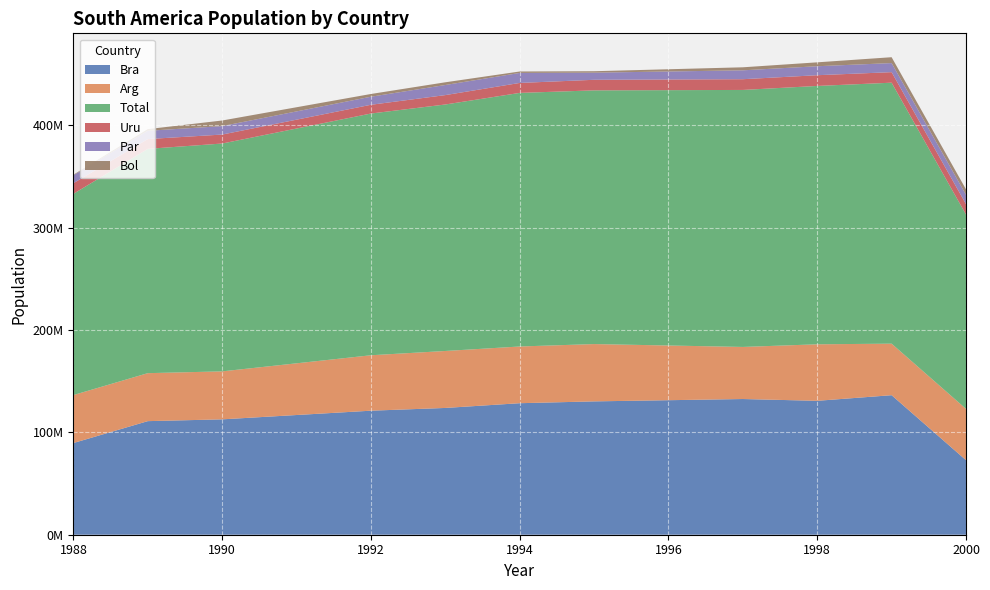

Reading left to right, what are all the values shown in this chart?

Bra: 1988=89596000	1989=110989200	1990=112742700	1992=121199600	1993=123882800	1994=128516400	1995=130299410	1997=132600061	1998=130852472	1999=136340761	2000=72847563
Arg: 1988=46883000	1989=46883000	1990=46883000	1992=54169000	1993=55664000	1994=55421000	1995=56007000	1997=50892200	1998=55224714	1999=50357559	2000=50124545
Total: 1988=196607400	1989=219179600	1990=222643000	1992=236215300	1993=240863000	1994=247795700	1995=247905440	1997=251133000	1998=252455733	1999=255015290	2000=189920354
Uru: 1988=10408000	1989=9583000	1990=8761400	1992=8549800	1993=9180400	1994=9736400	1995=10333700	1997=10492004	1998=10492004	1999=10294916	2000=10133101
Par: 1988=7780000	1989=8073600	1990=8253900	1992=7886000	1993=9861200	1994=9779300	1995=6969760	1997=8684086	1998=8771706	1999=8872274	2000=9144570
Bol: 1988=530000	1989=1628100	1990=5475900	1992=2656700	1993=2656700	1994=1403800	1995=1403800	1997=2953577	1998=3808155	1999=5730025	2000=5303709